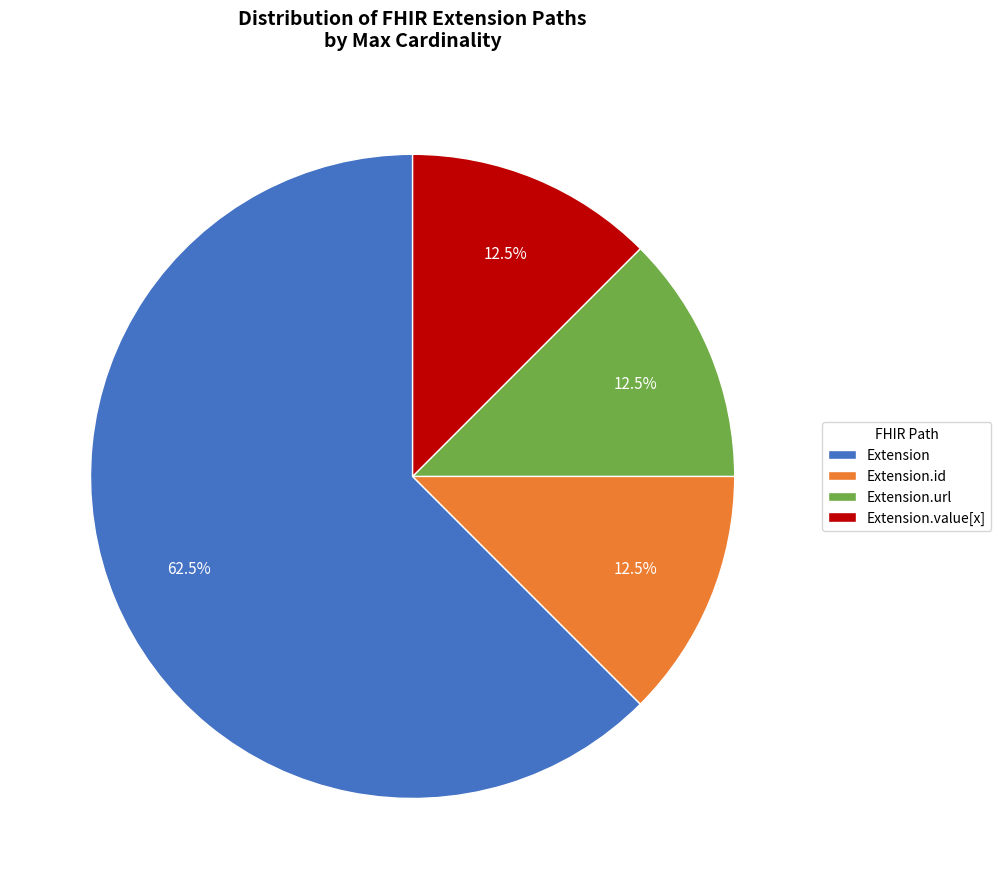

To the nearest percent, what is the average slice percentage?

25%